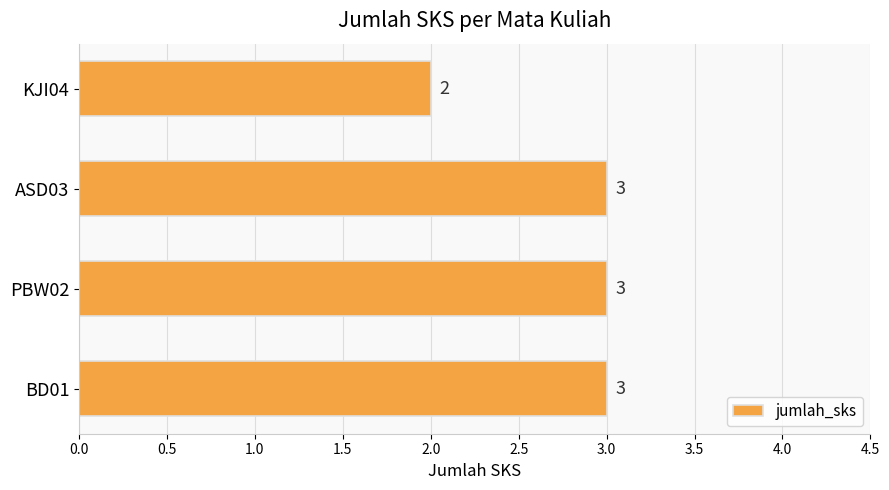

Where is the data nearest to the value 2?

KJI04